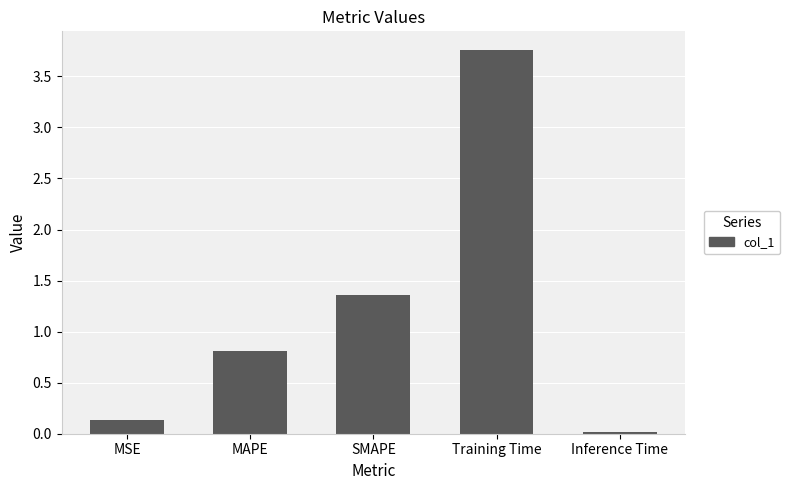

Count the number of categories in the chart.

5